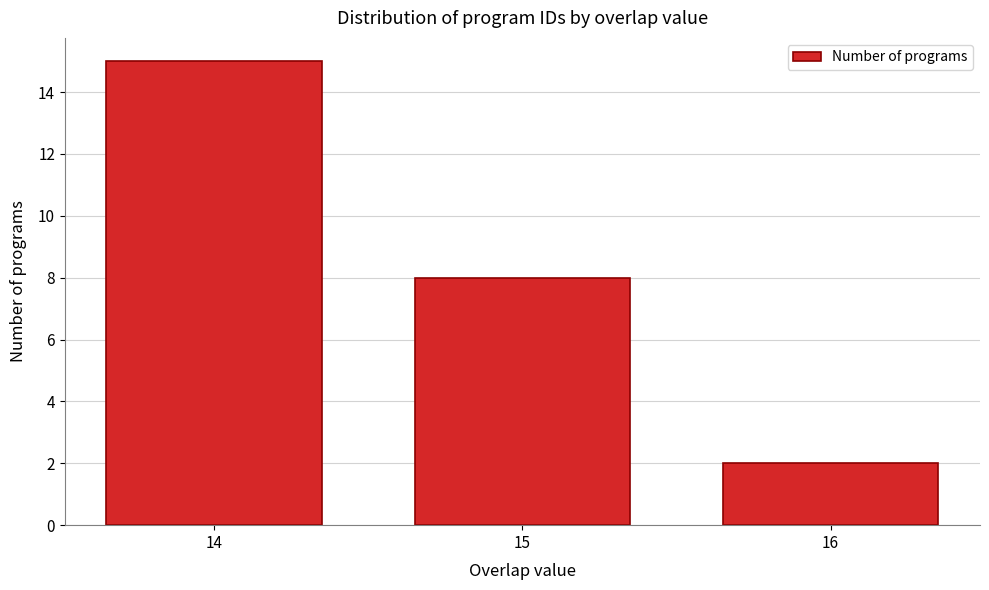

Reading left to right, list all the values displayed in this chart.

14=15	15=8	16=2